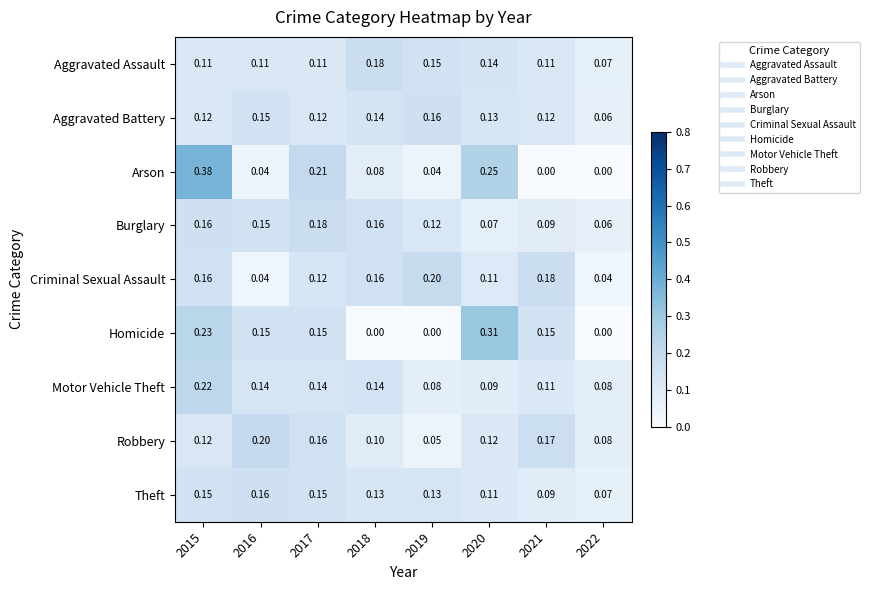

Which series has the largest range (max minus min)?

Arson